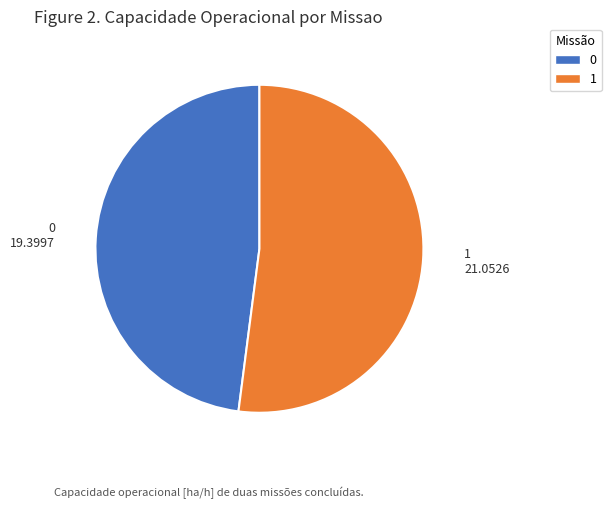

Is it true that 0 is 33% of the pie?

False